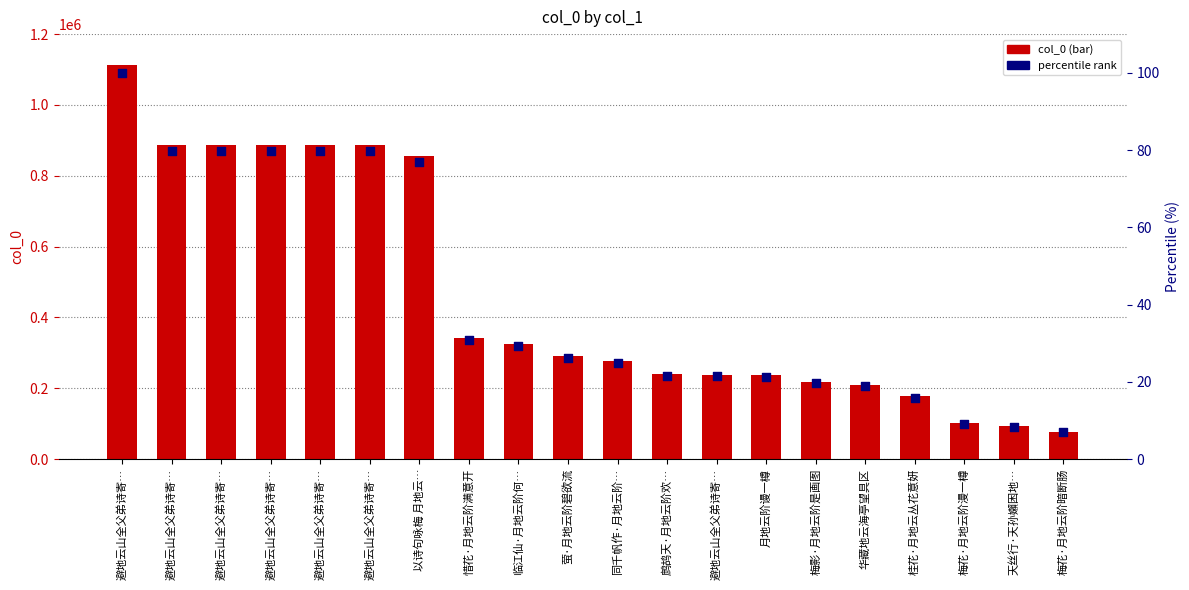

Which series has the largest Y range (max minus min)?

col_0